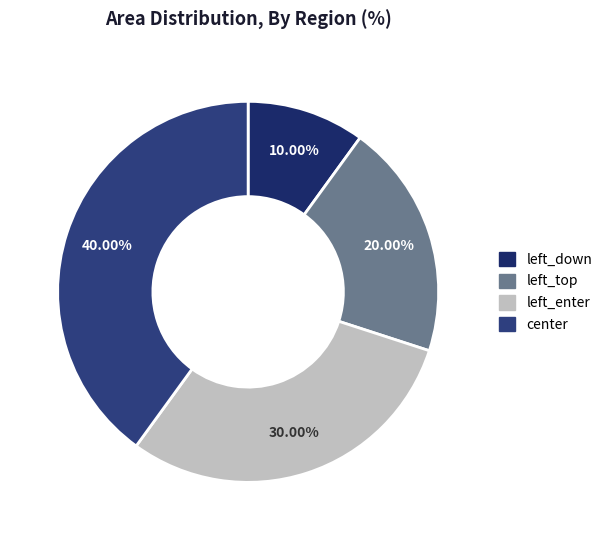

How many segments does this pie chart have?

4